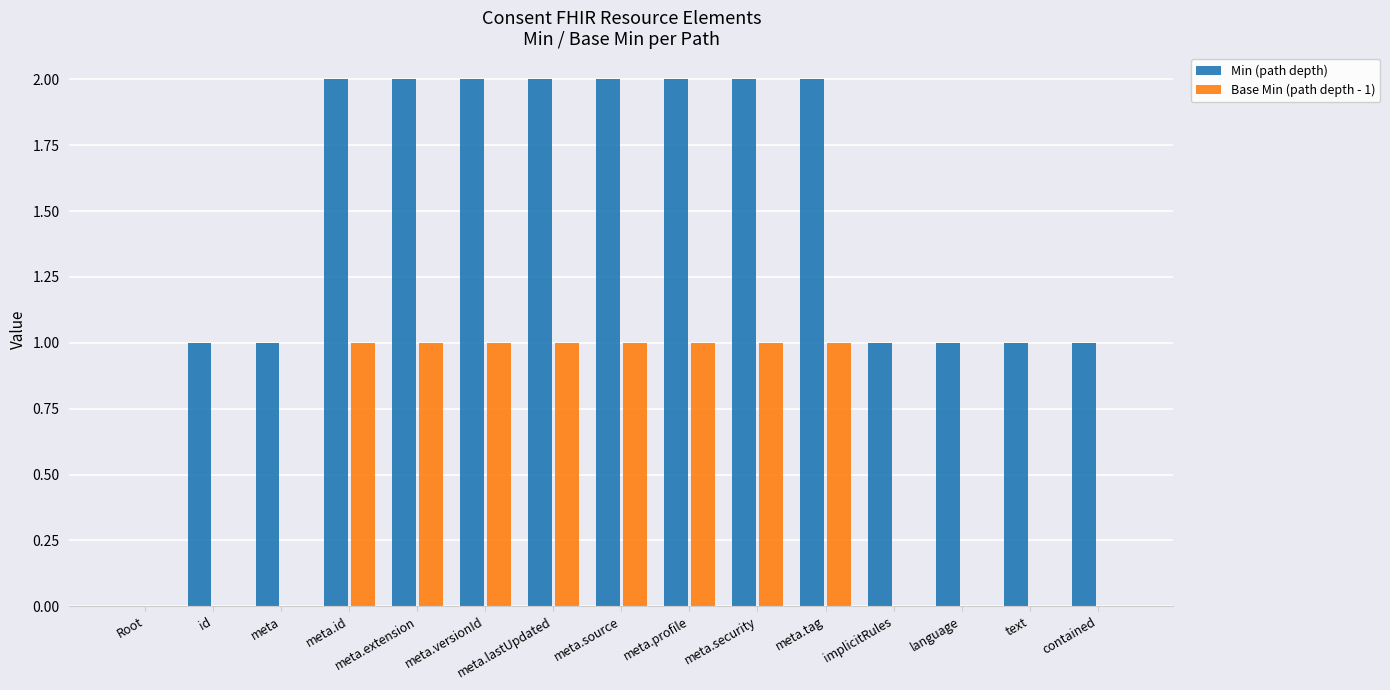

What is the average value of the Base Min (path depth - 1) series?

1